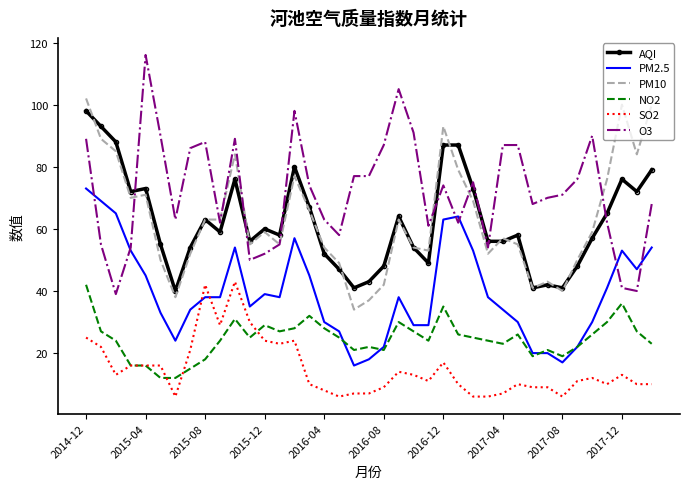

What are all the series names shown in the legend?

AQI, PM2.5, PM10, NO2, SO2, O3